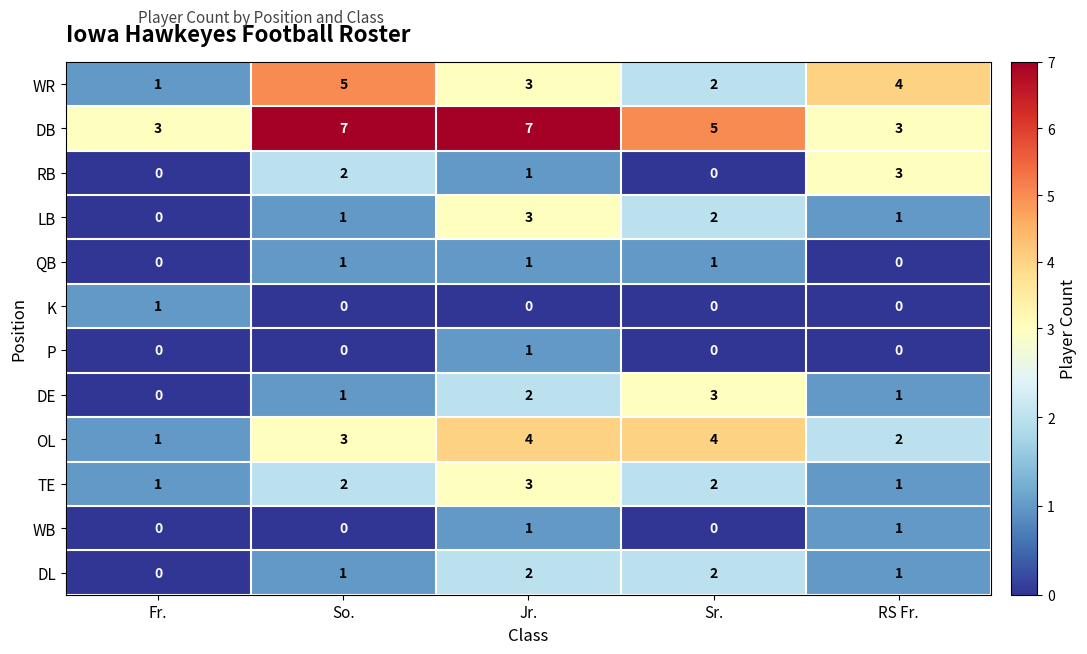

What is the spread (max minus min) of values at Fr.?

3